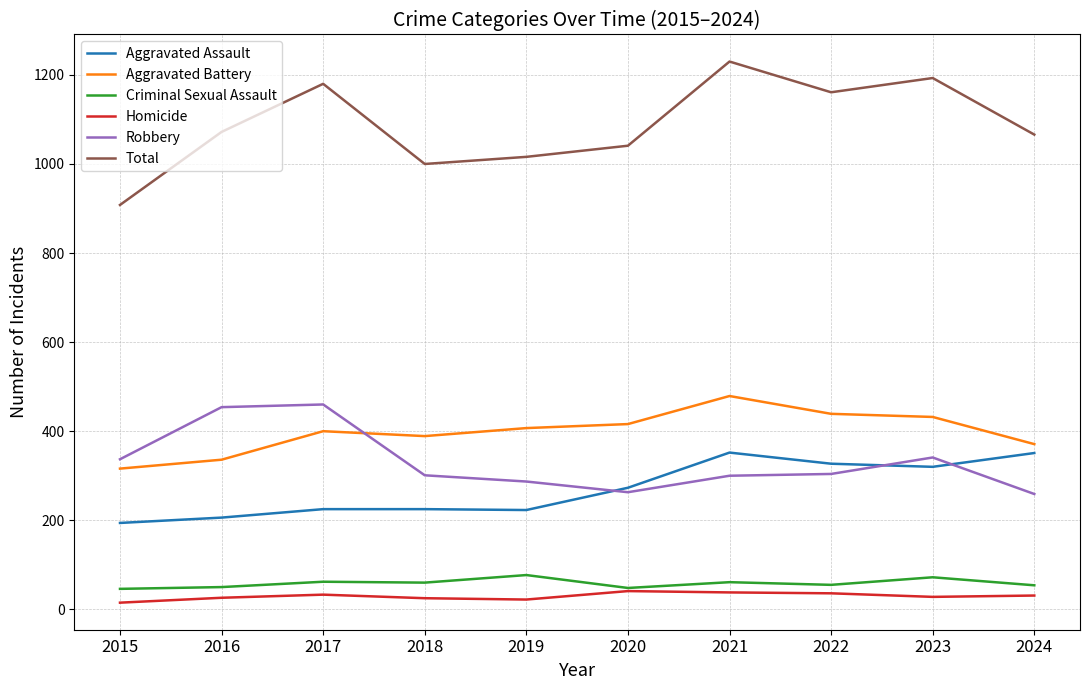

True or false: Homicide and Aggravated Assault cross at least once.

False